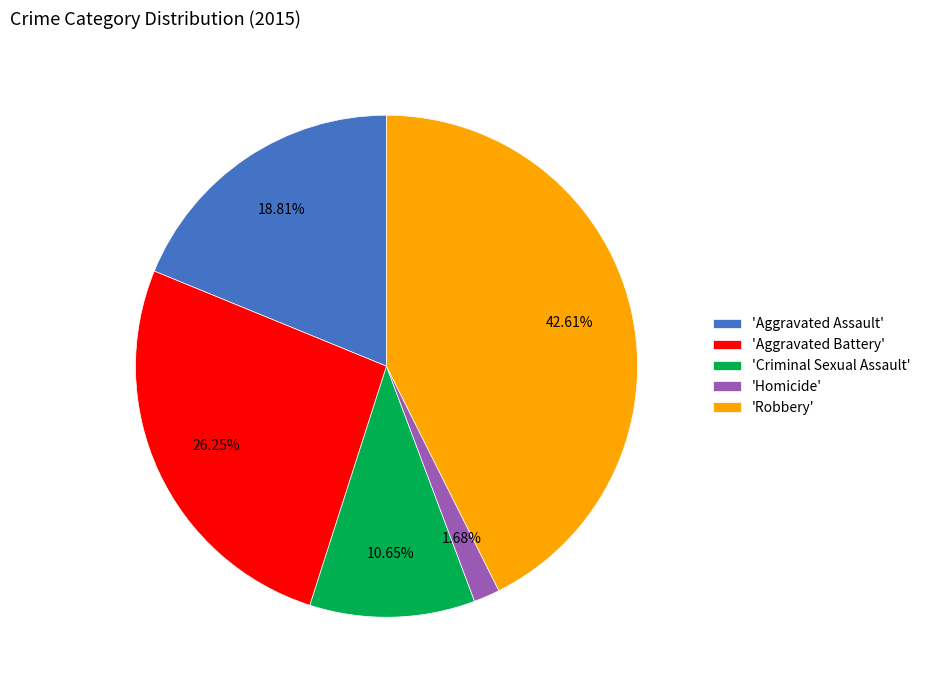

Is 'Criminal Sexual Assault' the majority of the pie?

No